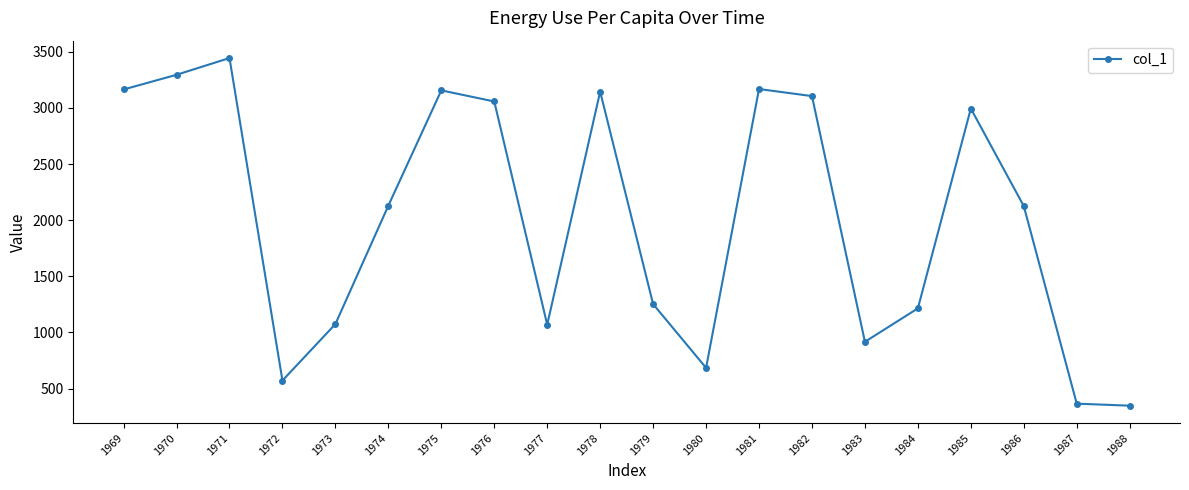

What is the value of the 19th point from the left?

366